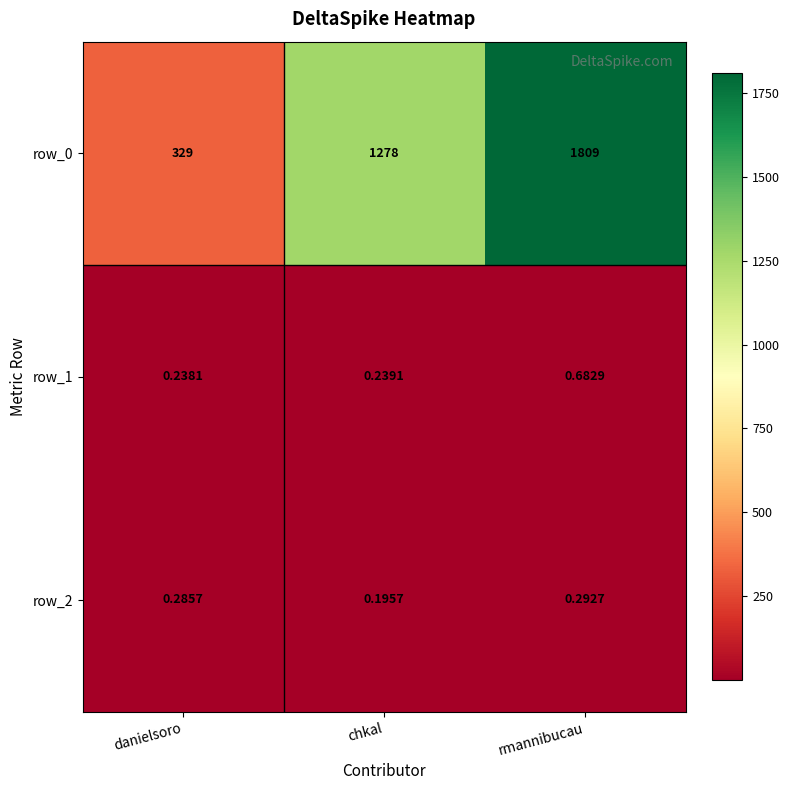

What is the maximum value shown in the chart?

1809.0